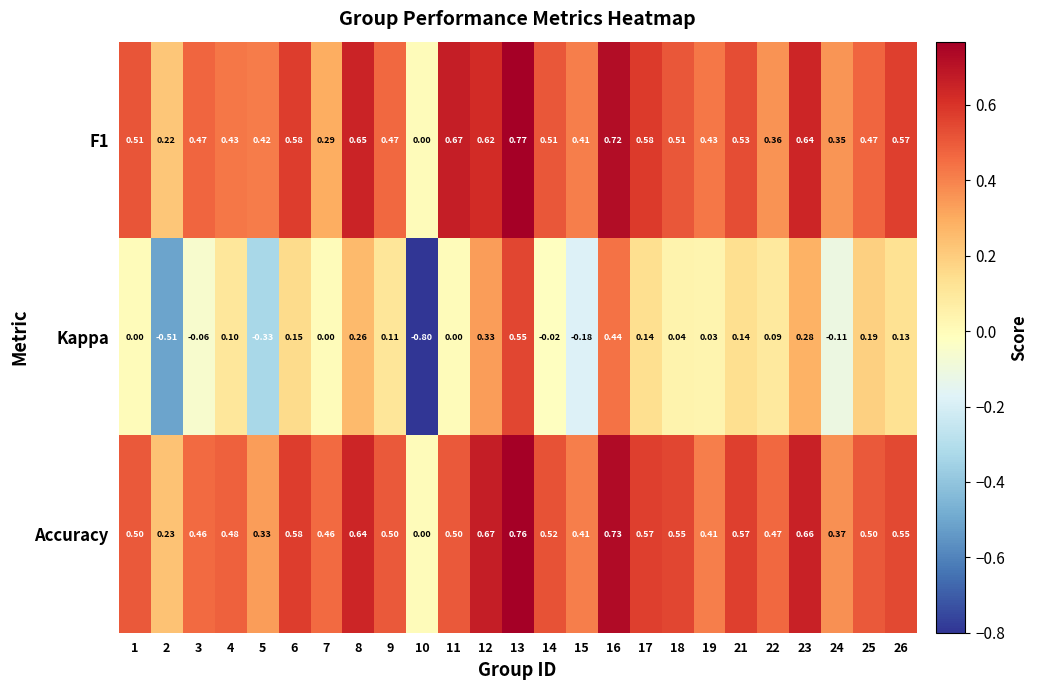

Between 13 and 22, which series saw the biggest shift?

Kappa